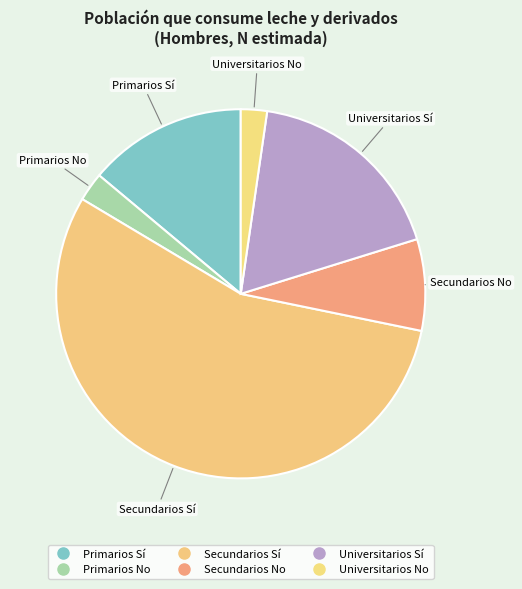

Does Primarios Sí account for over 50% of the chart?

No